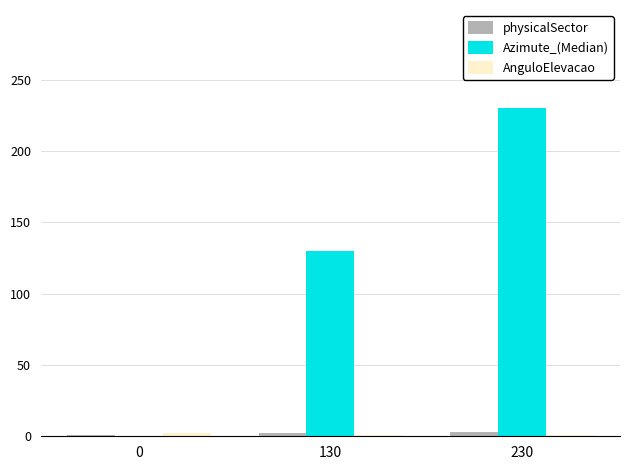

At which category is the sum across all series the highest?

230